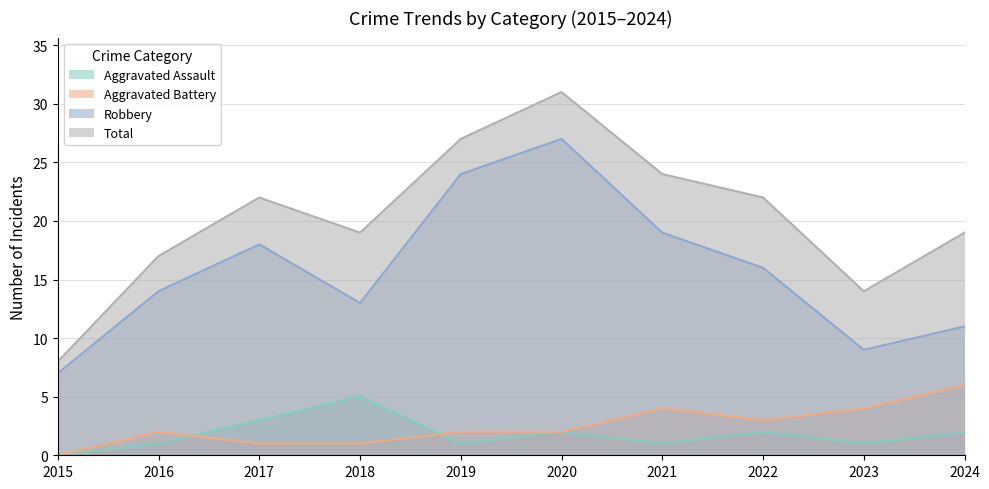

How many positive values does the Aggravated Battery series have?

9